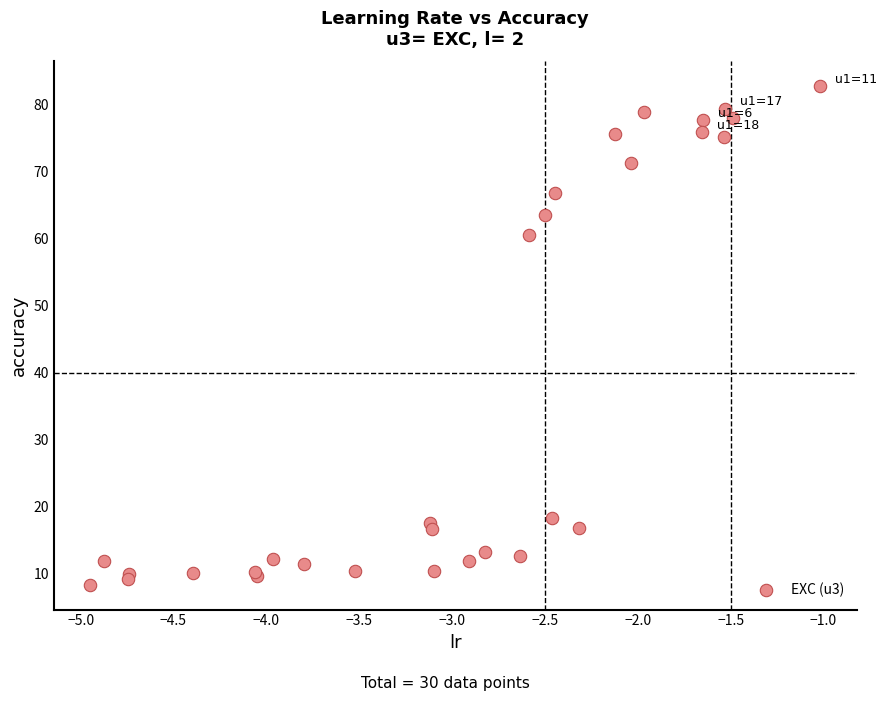

What Y value in the scatter plot is closest to 45?

60.5